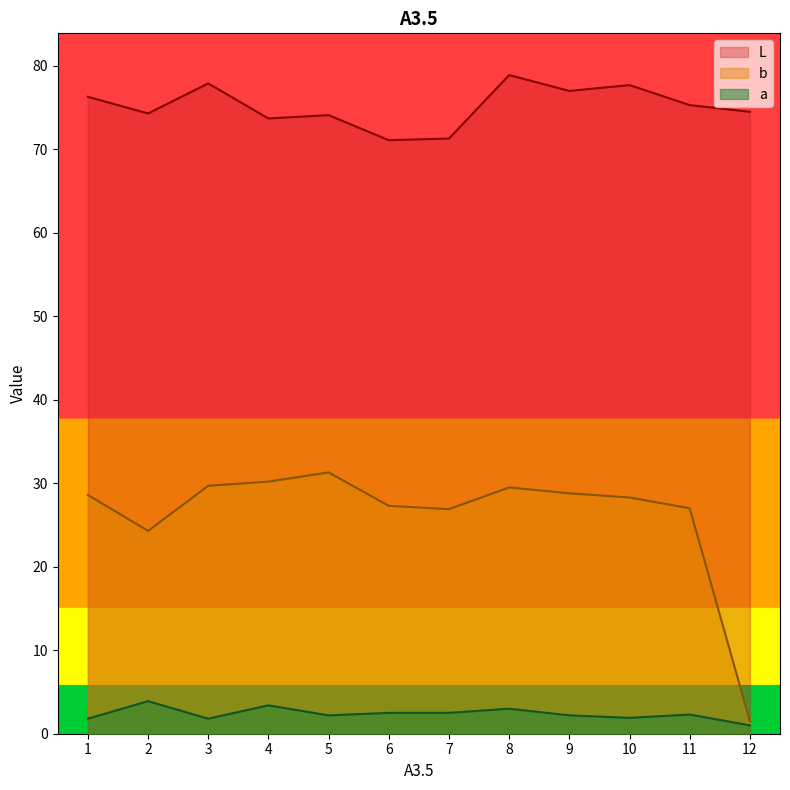

Where is the first local maximum for L?

3